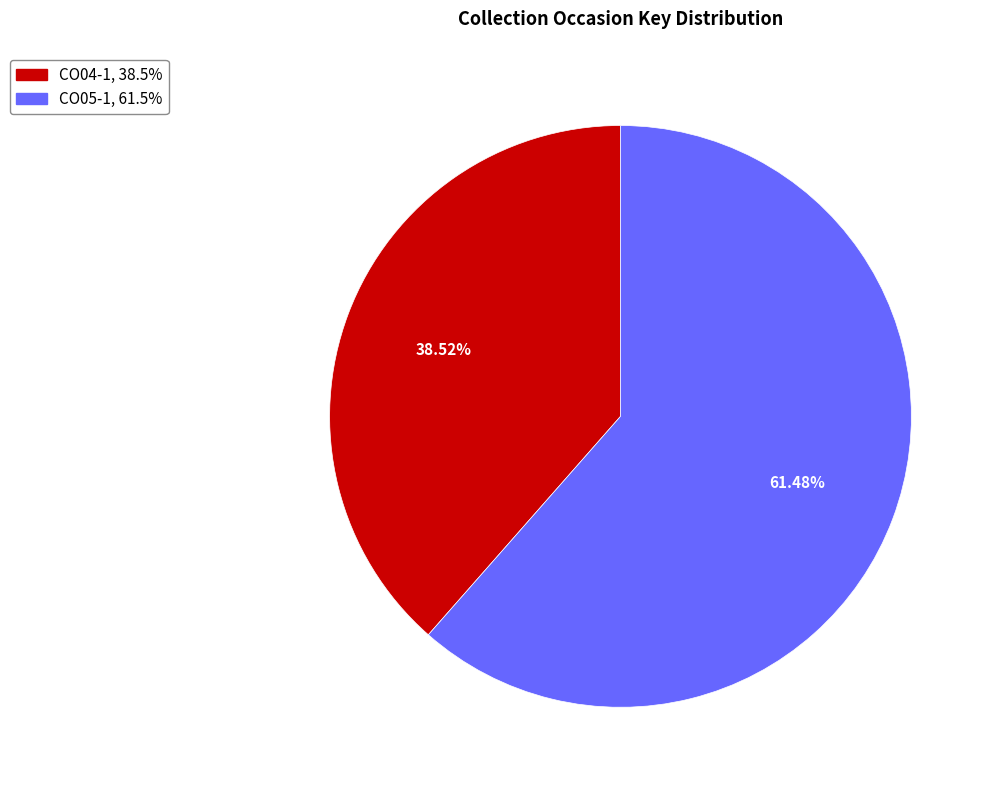

To the nearest percent, what is the difference between the CO04-1 and CO05-1 slice percentages?

23%